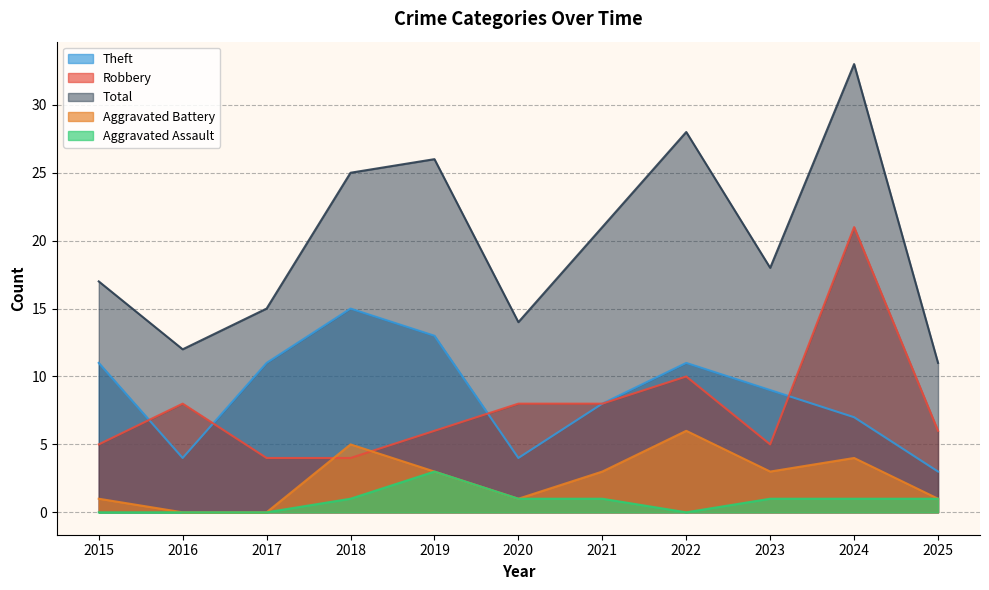

Reading left to right, what are all the values shown in this chart?

Robbery: 2015=5	2016=8	2017=4	2018=4	2019=6	2020=8	2021=8	2022=10	2023=5	2024=21	2025=6
Theft: 2015=11	2016=4	2017=11	2018=15	2019=13	2020=4	2021=8	2022=11	2023=9	2024=7	2025=3
Aggravated Battery: 2015=1	2016=0	2017=0	2018=5	2019=3	2020=1	2021=3	2022=6	2023=3	2024=4	2025=1
Aggravated Assault: 2015=0	2016=0	2017=0	2018=1	2019=3	2020=1	2021=1	2022=0	2023=1	2024=1	2025=1
Total: 2015=17	2016=12	2017=15	2018=25	2019=26	2020=14	2021=21	2022=28	2023=18	2024=33	2025=11